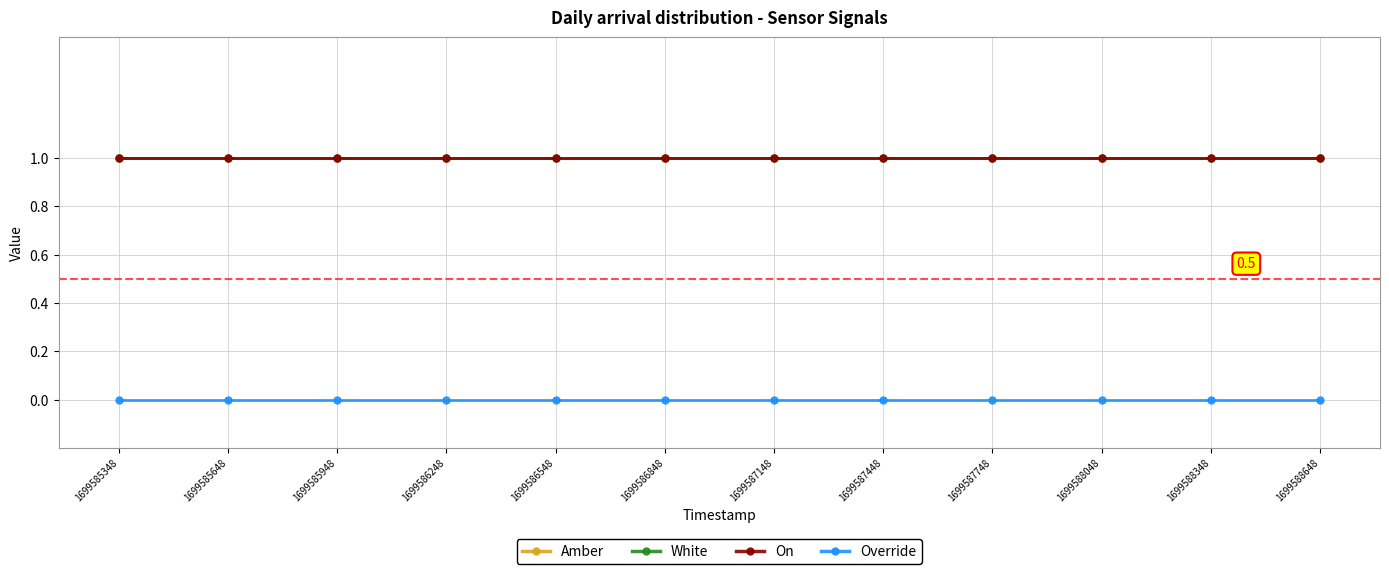

Does the chart have visible grid lines?

Yes